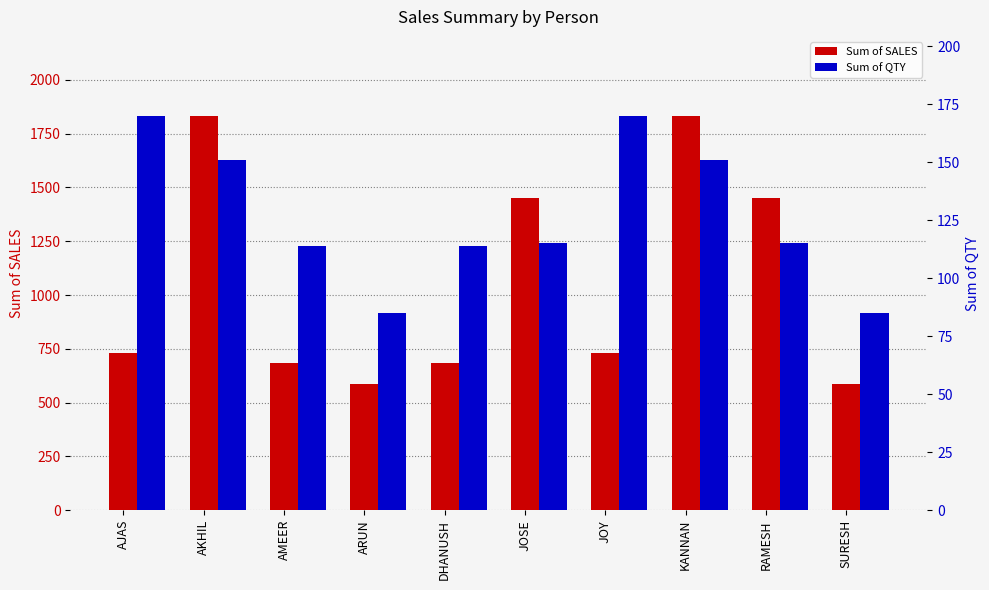

What is the difference between the highest and lowest values at AJAS?

560.0